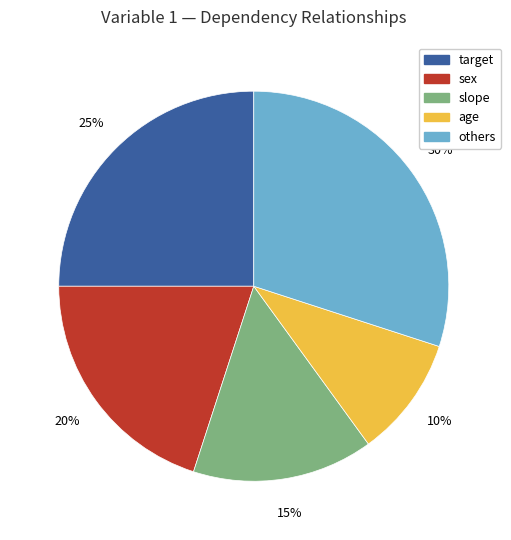

Does any single category account for the majority?

No